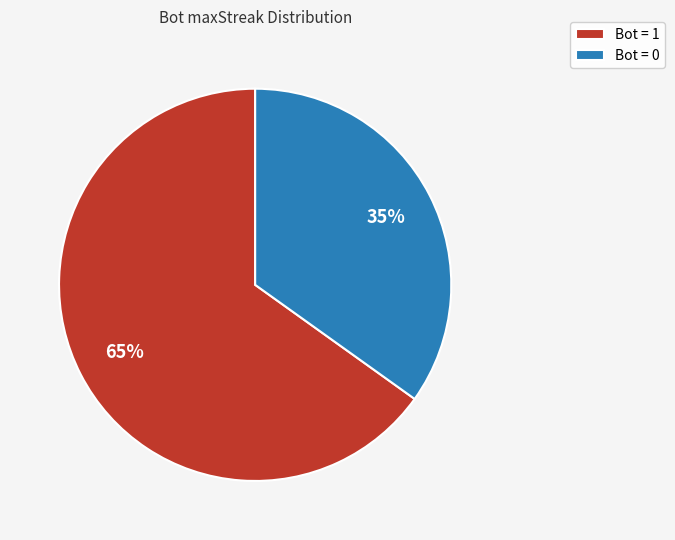

To the nearest percent, what is the combined percentage of Bot = 1 and Bot = 0?

100%